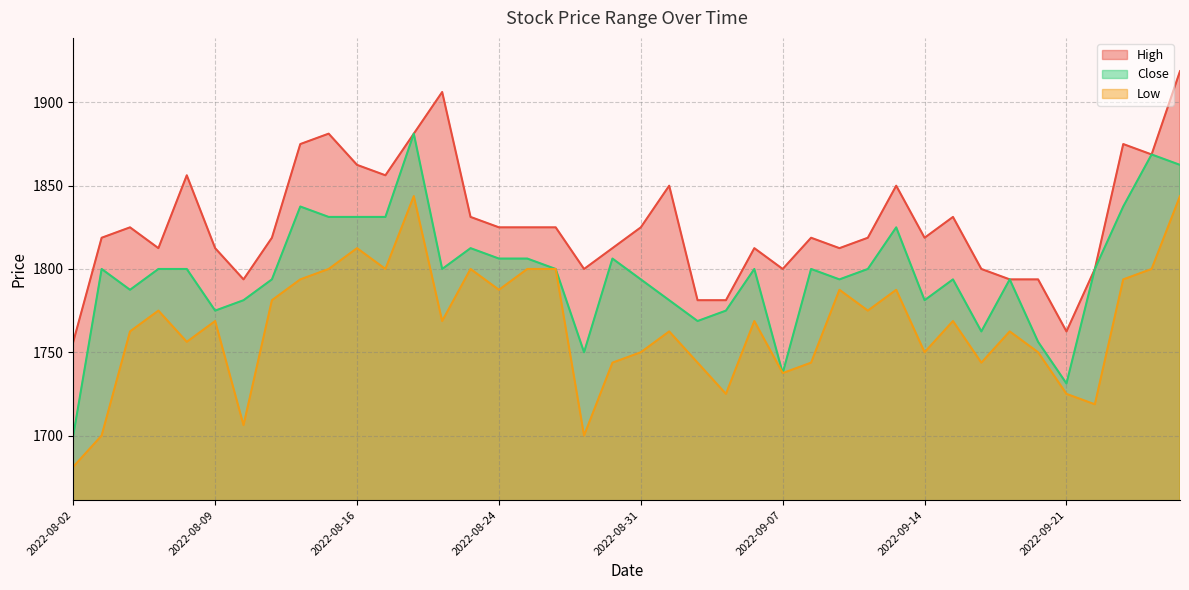

What is the label of the 6th point from the right?

2022-09-20